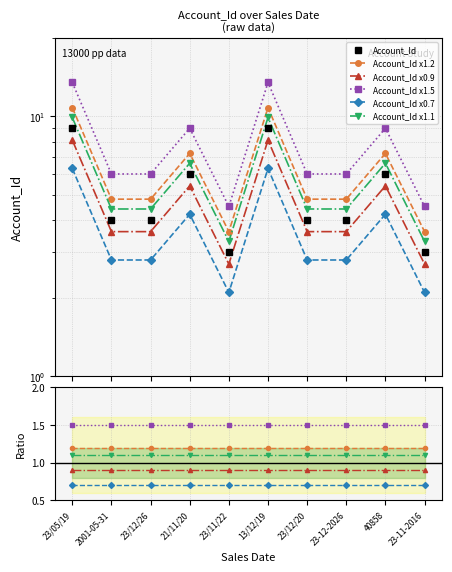

True or false: Account_Id x0.9 and Account_Id x0.7 cross at least once.

False